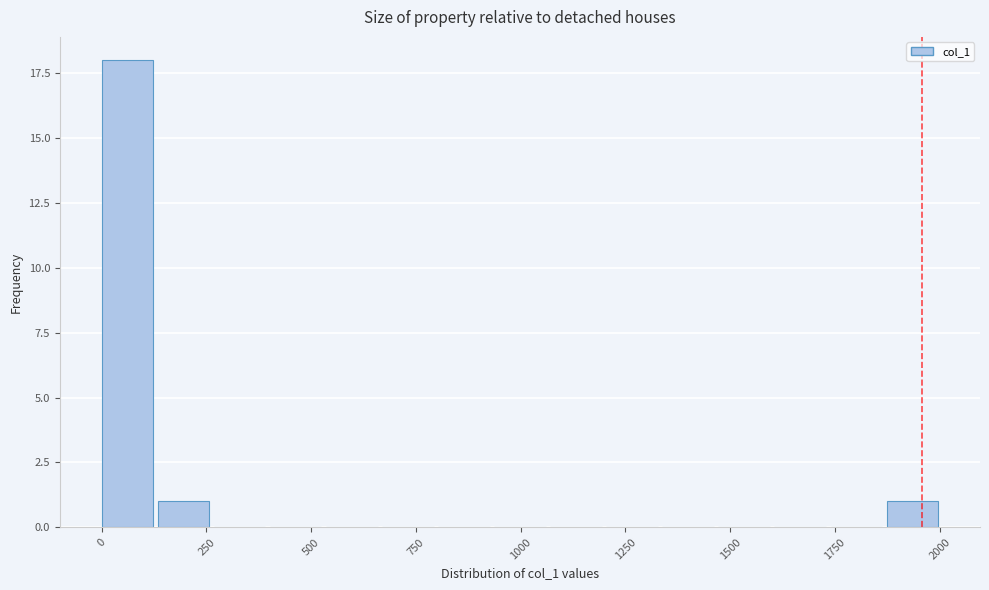

Read against the x-axis, roughly where is the centre of the tallest bar?

50